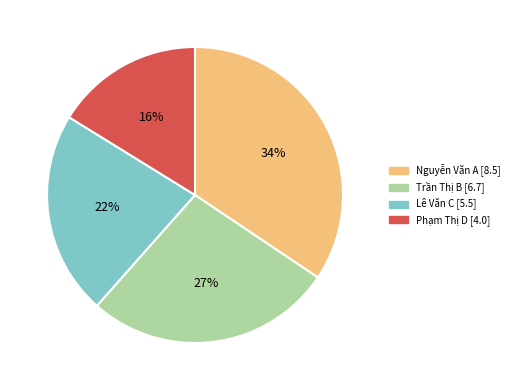

What is the ratio of the value at Trần Thị B to the value at Nguyễn Văn A?

0.8